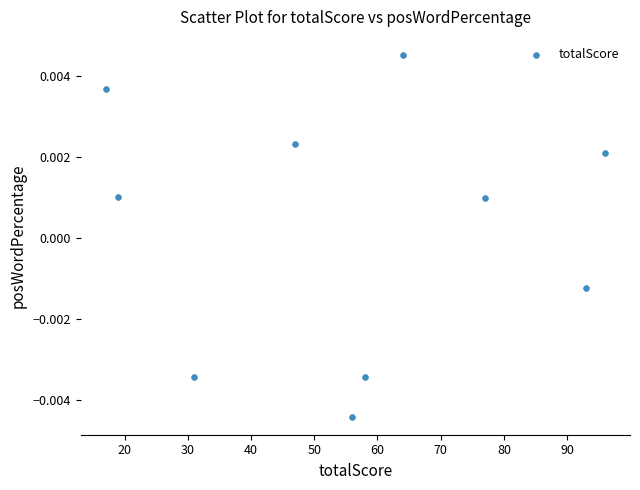

What is the range of X values (max minus min)?

79.0